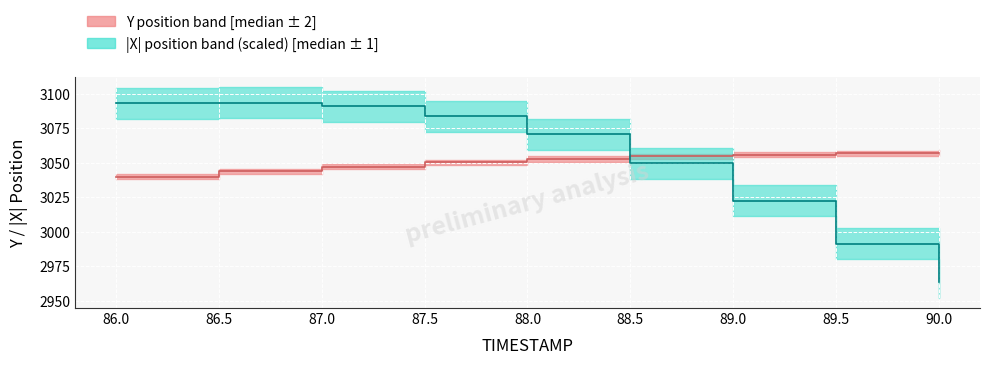

What value does the X_values series have at 88.0?

3070.4